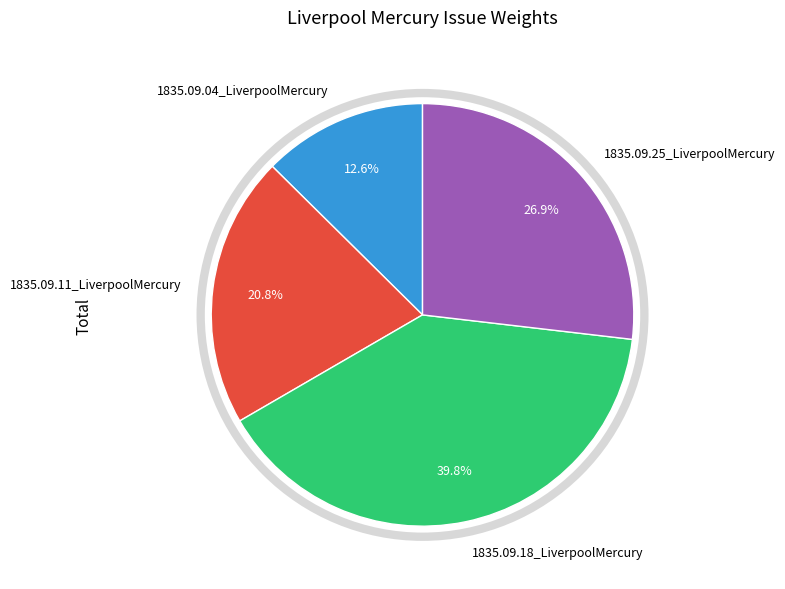

What is the largest slice in the pie chart?

1835.09.18_LiverpoolMercury